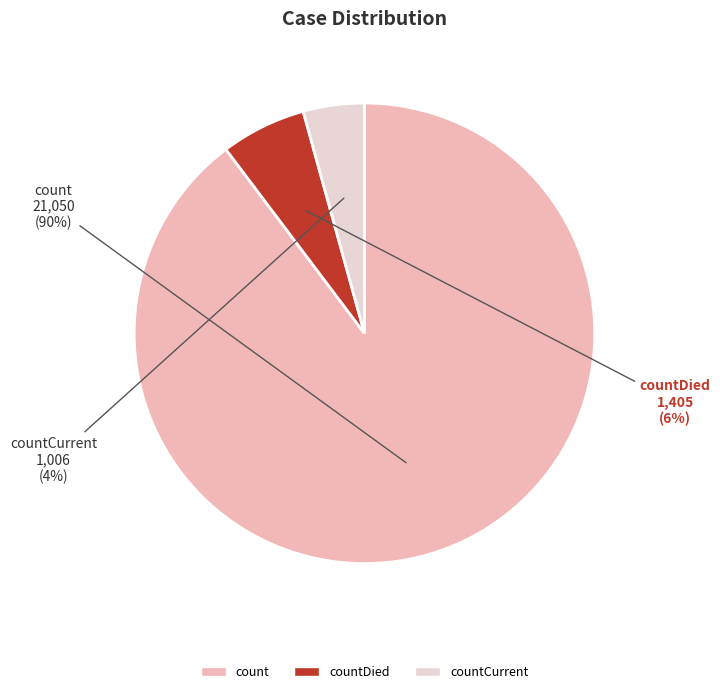

Does any single category account for the majority?

Yes